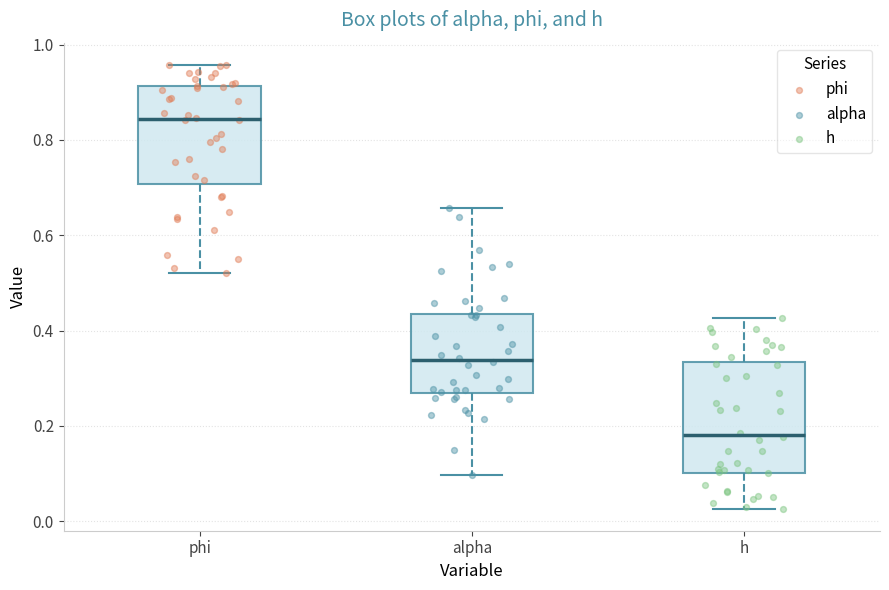

Reading left to right, read every box against the y-axis: the position of its median line, the range the box covers, and the ends of its whiskers. The values are not printed on the chart, so give them approximately, as read against the axis.

phi: median 0.84, box 0.70 to 0.92, whiskers 0.52 to 0.96
alpha: median 0.34, box 0.26 to 0.44, whiskers 0.10 to 0.66
h: median 0.18, box 0.10 to 0.34, whiskers 0.02 to 0.42